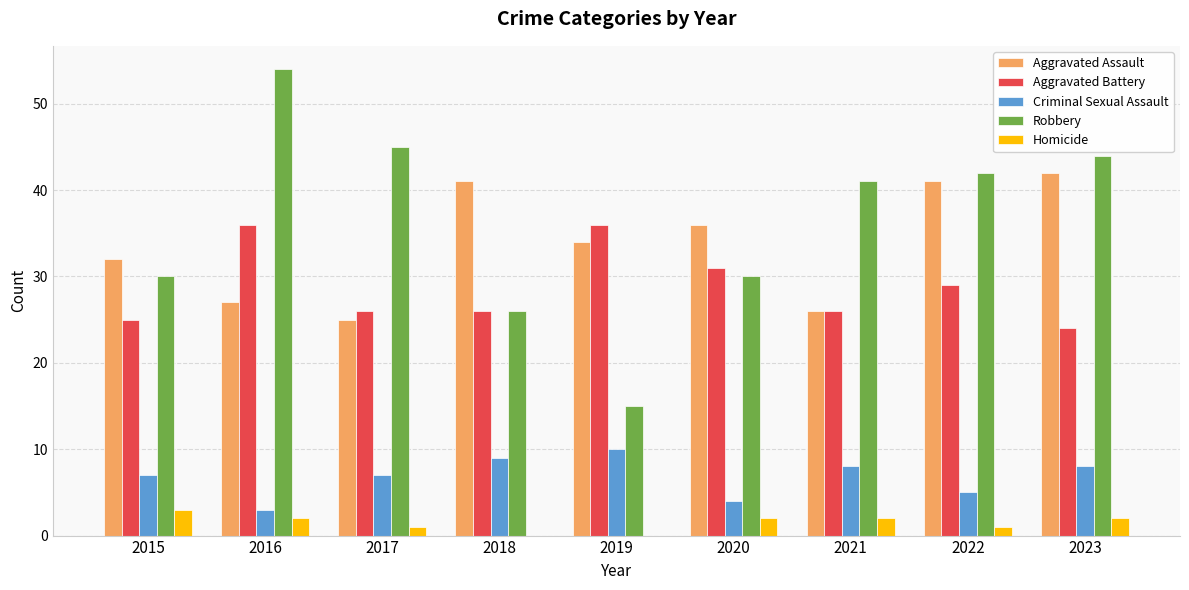

What is the total value across all series at 2018?

102